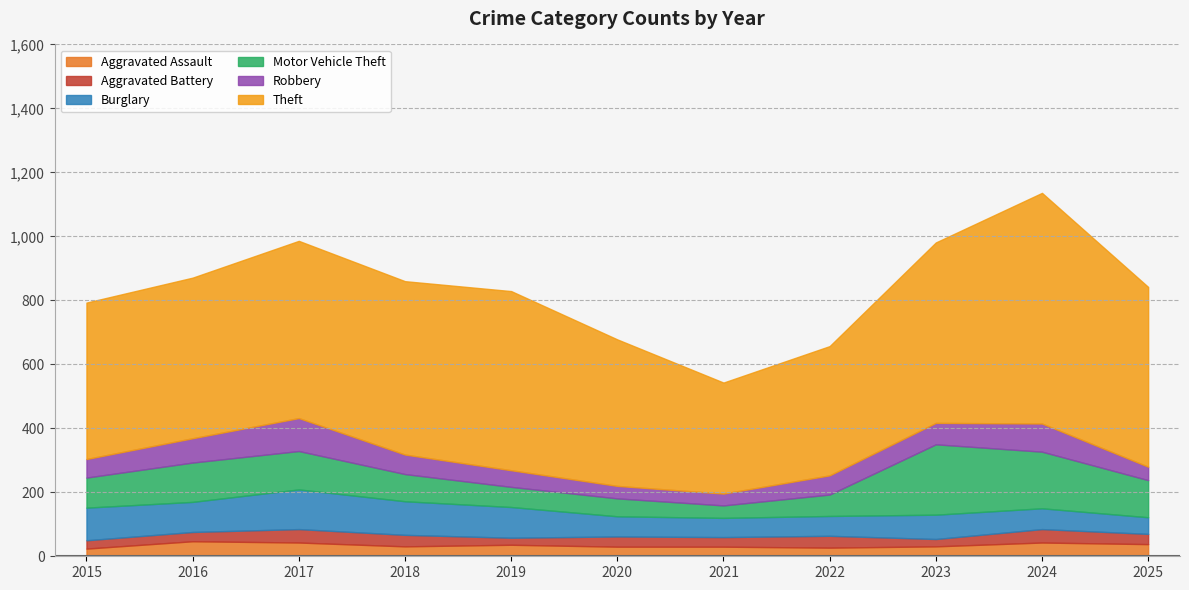

Reading left to right, list all the values displayed in this chart.

Aggravated Assault: 24	47	43	31	36	30	30	27	31	43	38
Aggravated Battery: 26	29	42	36	22	32	30	37	23	42	32
Burglary: 102	94	124	105	96	63	60	62	76	65	52
Motor Vehicle Theft: 94	123	120	85	63	56	39	67	220	177	116
Robbery: 58	76	103	61	52	39	37	60	67	88	42
Theft: 489	502	554	542	560	458	347	404	564	721	562